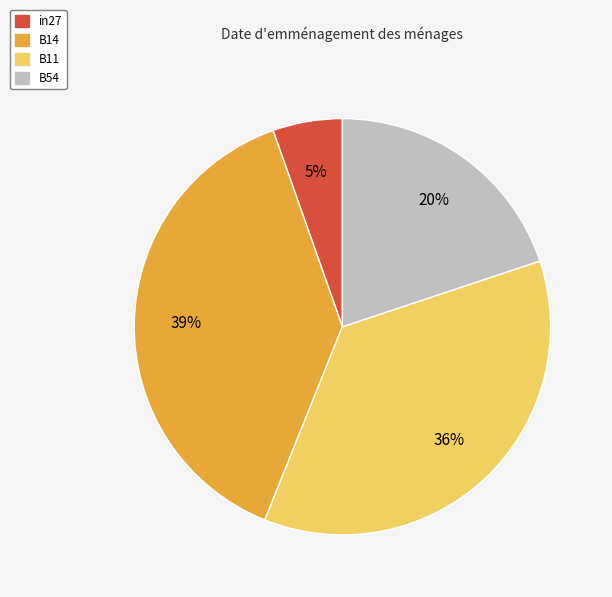

To the nearest percent, what is the combined percentage of B14 and B11?

75%